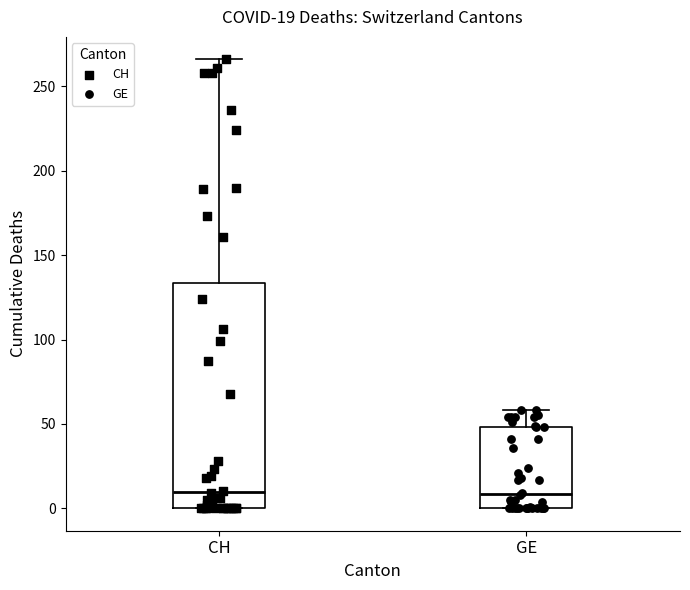

Which box is the tallest, from its lower edge to its upper edge?

CH